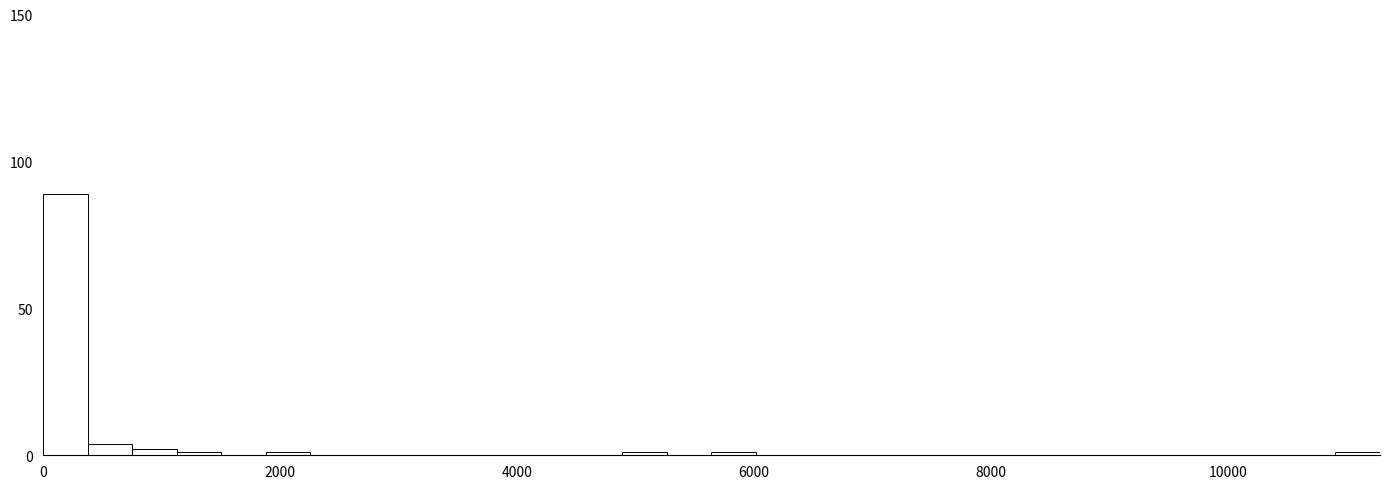

Around what value on the x-axis is the tallest bar? Give the approximate position of its centre, as read against the axis.

200